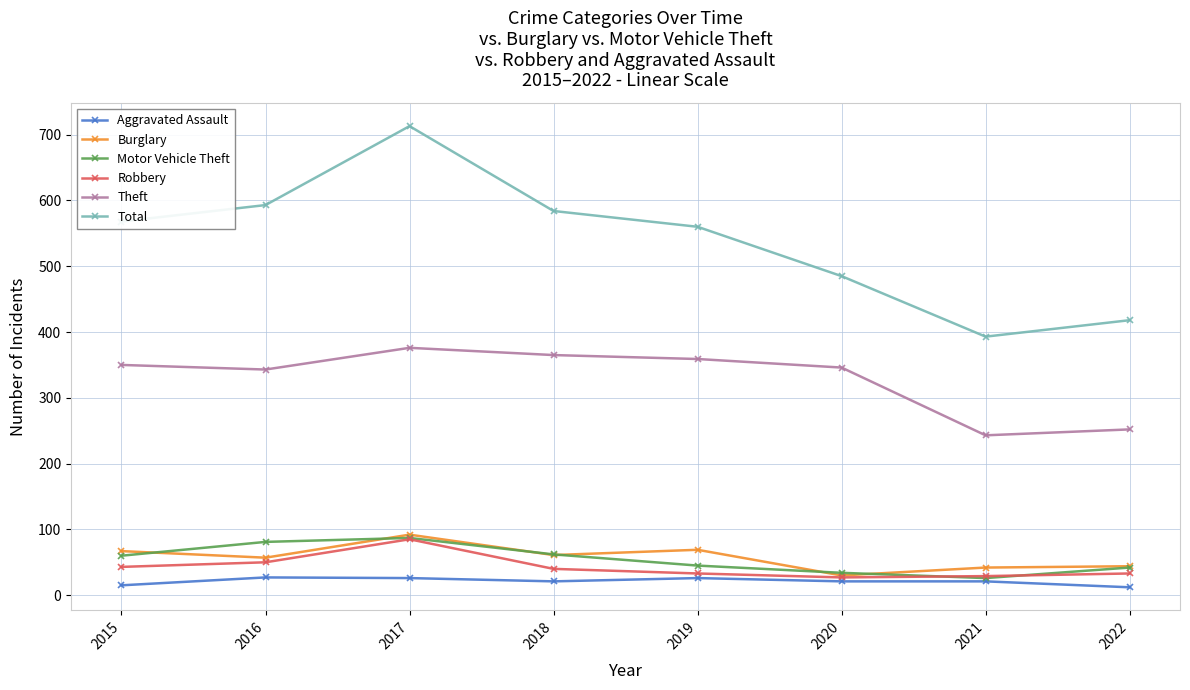

True or false: Robbery has more than 2 points higher than both neighbors.

False